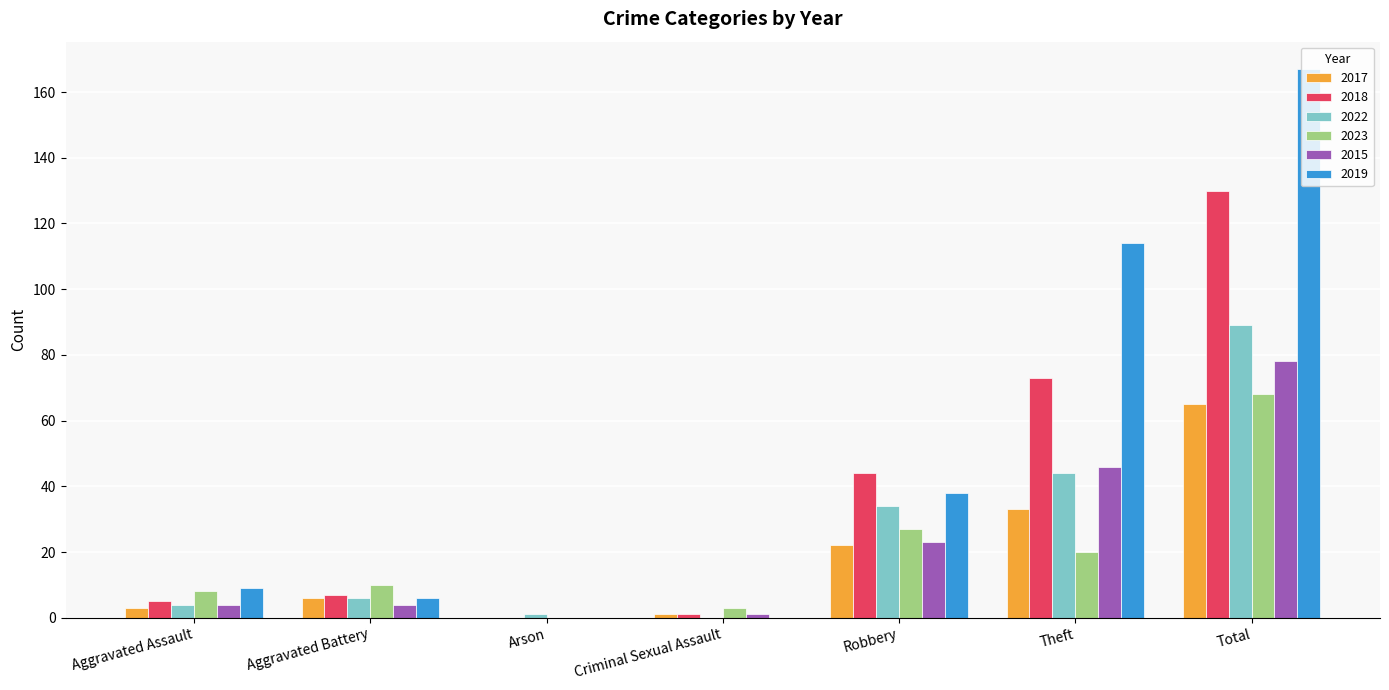

What is the sum of all 2022 values?

178